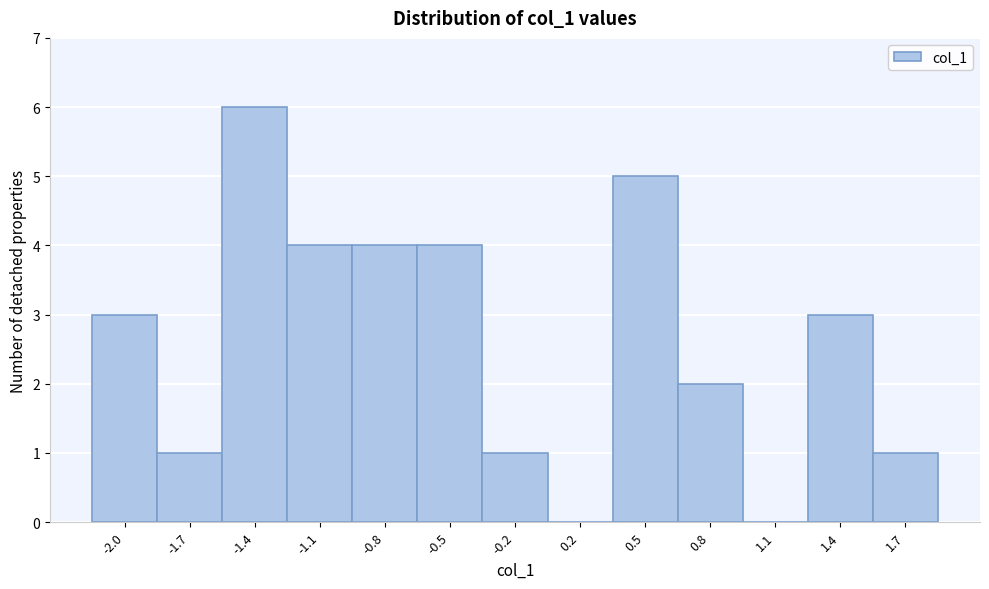

Reading left to right, what are all the values shown in this chart?

-2.0=3	-1.7=1	-1.4=6	-1.1=4	-0.8=4	-0.5=4	-0.2=1	0.2=0	0.5=5	0.8=2	1.1=0	1.4=3	1.7=1